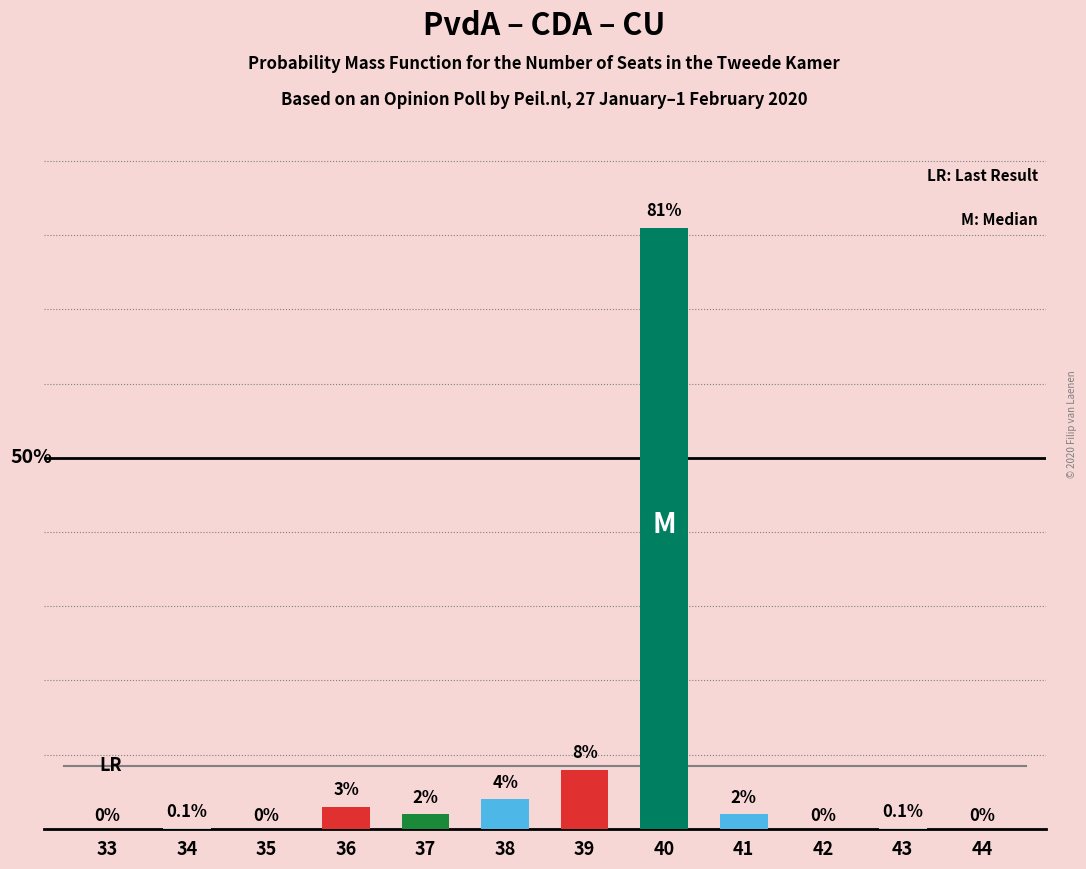

Does the chart contain any negative values?

No